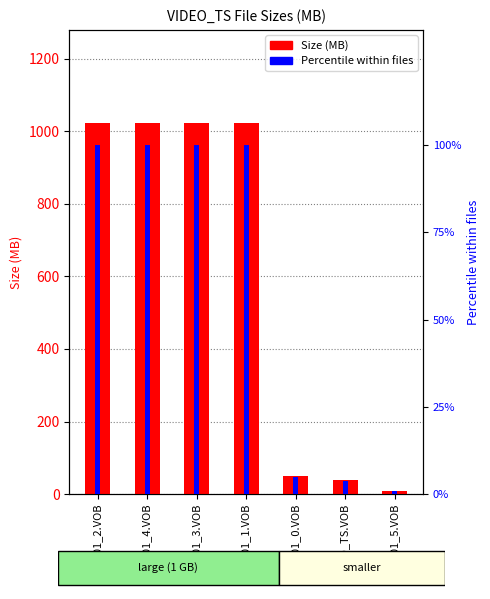

How many categories are shown in the chart?

7